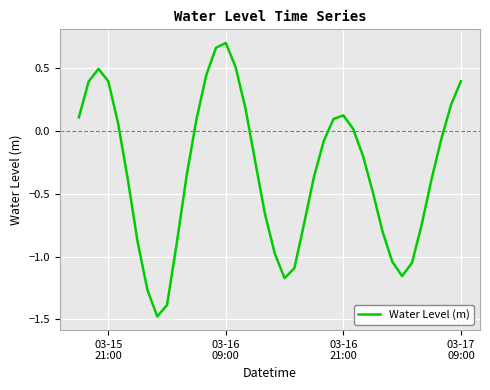

What is the difference between the maximum and minimum values?

2.2